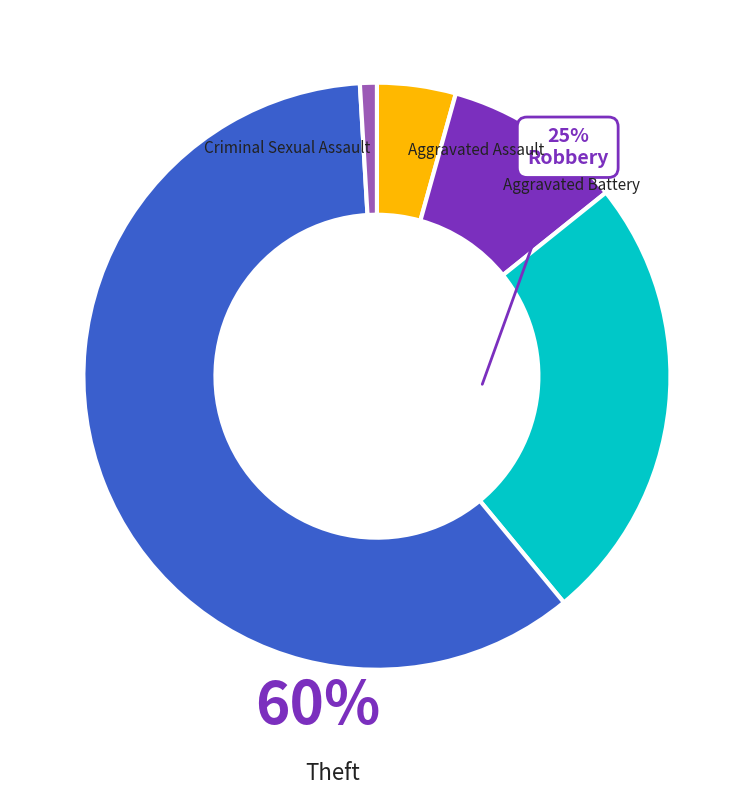

What is the largest slice in the pie chart?

Theft